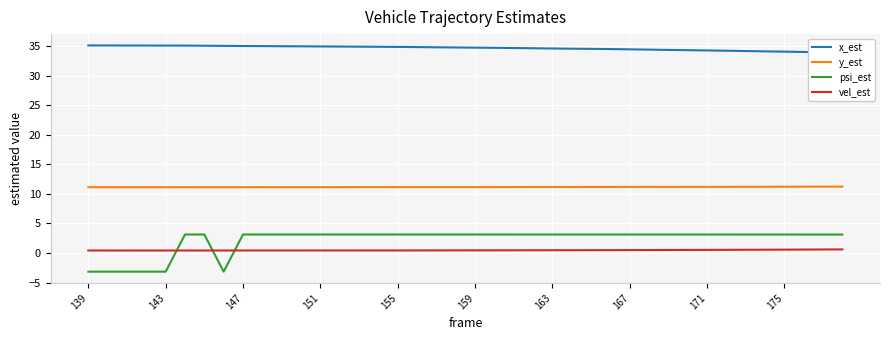

Is the value of psi_est at 171 greater than the value of vel_est at 143?

Yes